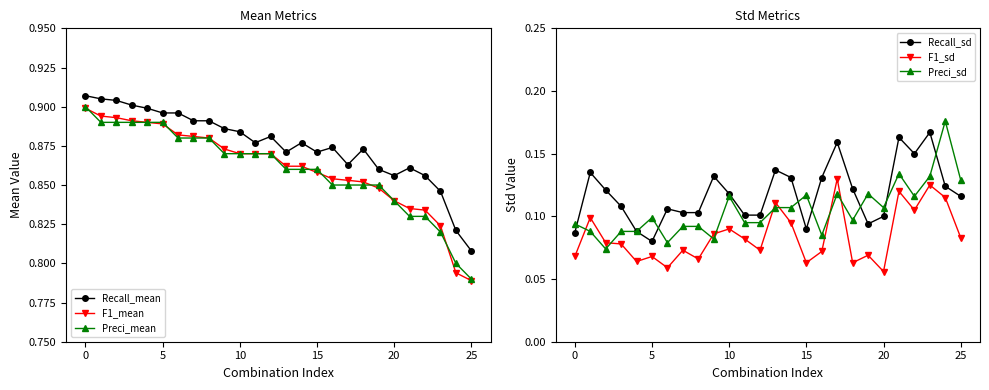

Reading right to left, extract all data points from this chart.

Recall_mean: 0.8	0.8	0.8	0.9	0.9	0.9	0.9	0.9	0.9	0.9	0.9	0.9	0.9	0.9	0.9	0.9	0.9	0.9	0.9	0.9	0.9	0.9	0.9	0.9	0.9	0.9
F1_mean: 0.8	0.8	0.8	0.8	0.8	0.8	0.8	0.9	0.9	0.9	0.9	0.9	0.9	0.9	0.9	0.9	0.9	0.9	0.9	0.9	0.9	0.9	0.9	0.9	0.9	0.9
Preci_mean: 0.8	0.8	0.8	0.8	0.8	0.8	0.8	0.8	0.8	0.8	0.9	0.9	0.9	0.9	0.9	0.9	0.9	0.9	0.9	0.9	0.9	0.9	0.9	0.9	0.9	0.9
Recall_sd: 0.1	0.1	0.2	0.1	0.2	0.1	0.1	0.1	0.2	0.1	0.1	0.1	0.1	0.1	0.1	0.1	0.1	0.1	0.1	0.1	0.1	0.1	0.1	0.1	0.1	0.1
F1_sd: 0.1	0.1	0.1	0.1	0.1	0.1	0.1	0.1	0.1	0.1	0.1	0.1	0.1	0.1	0.1	0.1	0.1	0.1	0.1	0.1	0.1	0.1	0.1	0.1	0.1	0.1
Preci_sd: 0.1	0.2	0.1	0.1	0.1	0.1	0.1	0.1	0.1	0.1	0.1	0.1	0.1	0.1	0.1	0.1	0.1	0.1	0.1	0.1	0.1	0.1	0.1	0.1	0.1	0.1